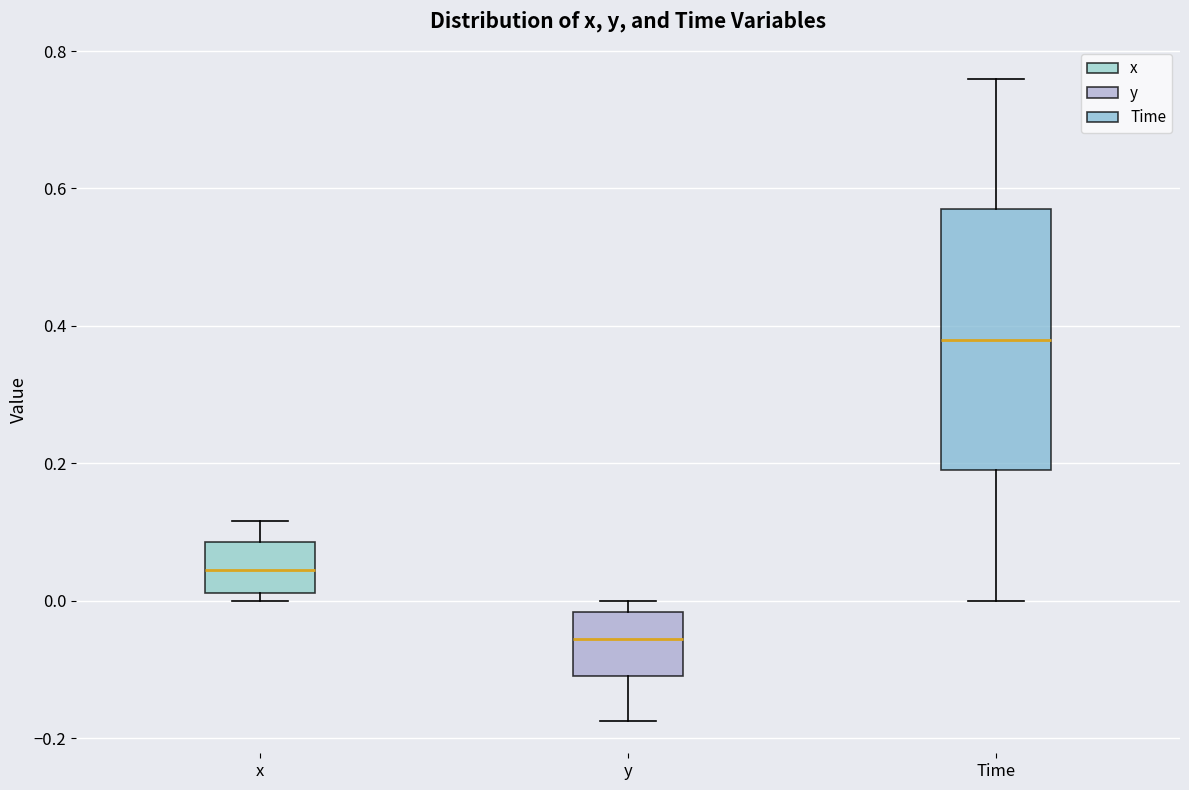

Reading left to right, transcribe this box plot: for each box, give where its median line is, the range the box spans, and where its two whiskers end, as read against the y-axis. The values are not printed on the chart, so give them approximately, as read against the axis.

x: median 0.04, box 0.02 to 0.08, whiskers 0.00 to 0.12
y: median -0.06, box -0.10 to -0.02, whiskers -0.18 to 0.00
Time: median 0.38, box 0.20 to 0.58, whiskers 0.00 to 0.76